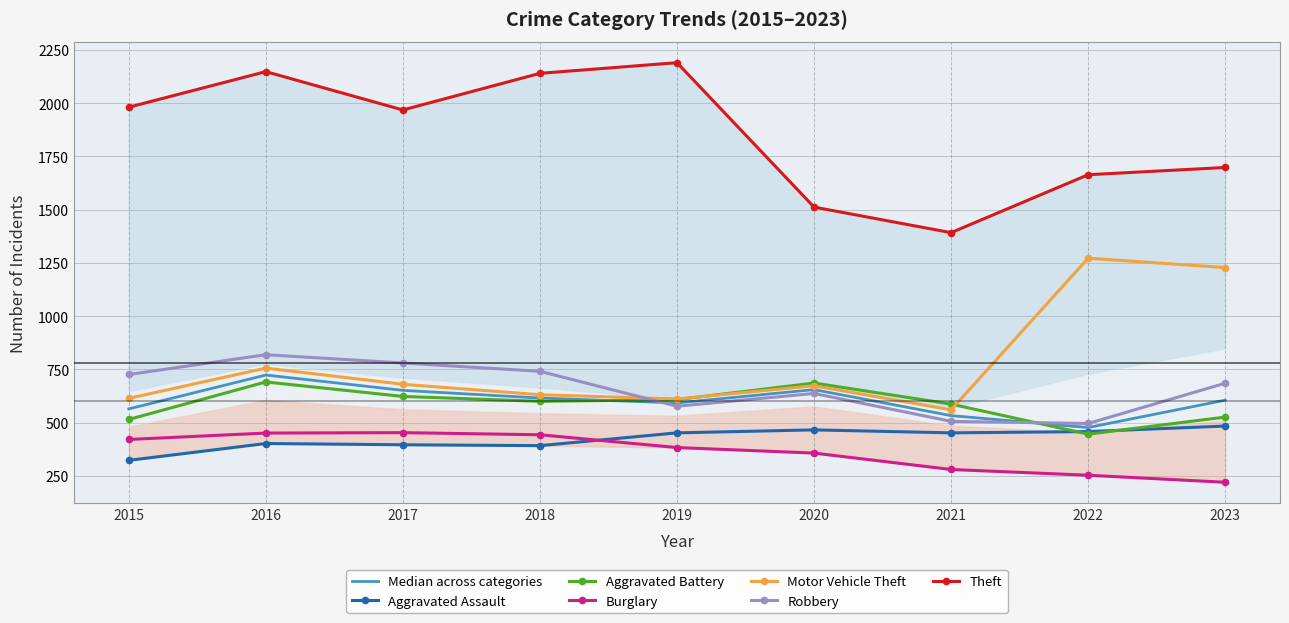

What is the difference between the Burglary values at 2017 and 2023?

233.0